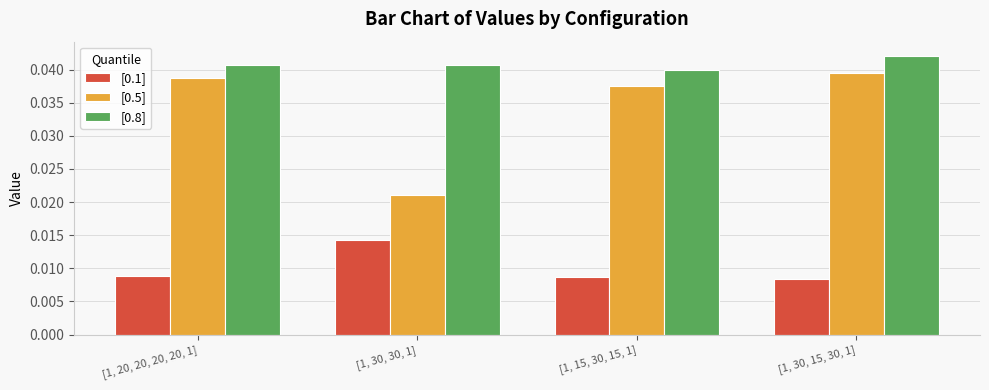

What are all the series names shown in the legend?

[0.1], [0.5], [0.8]